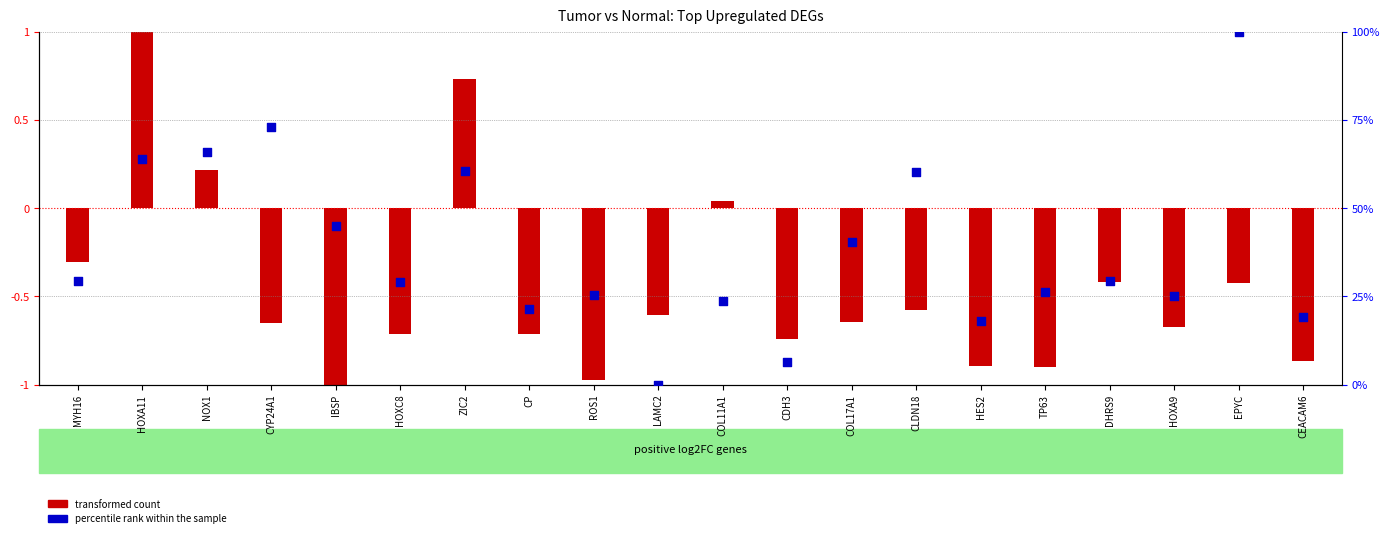

At which category is the sum across all series the highest?

EPYC